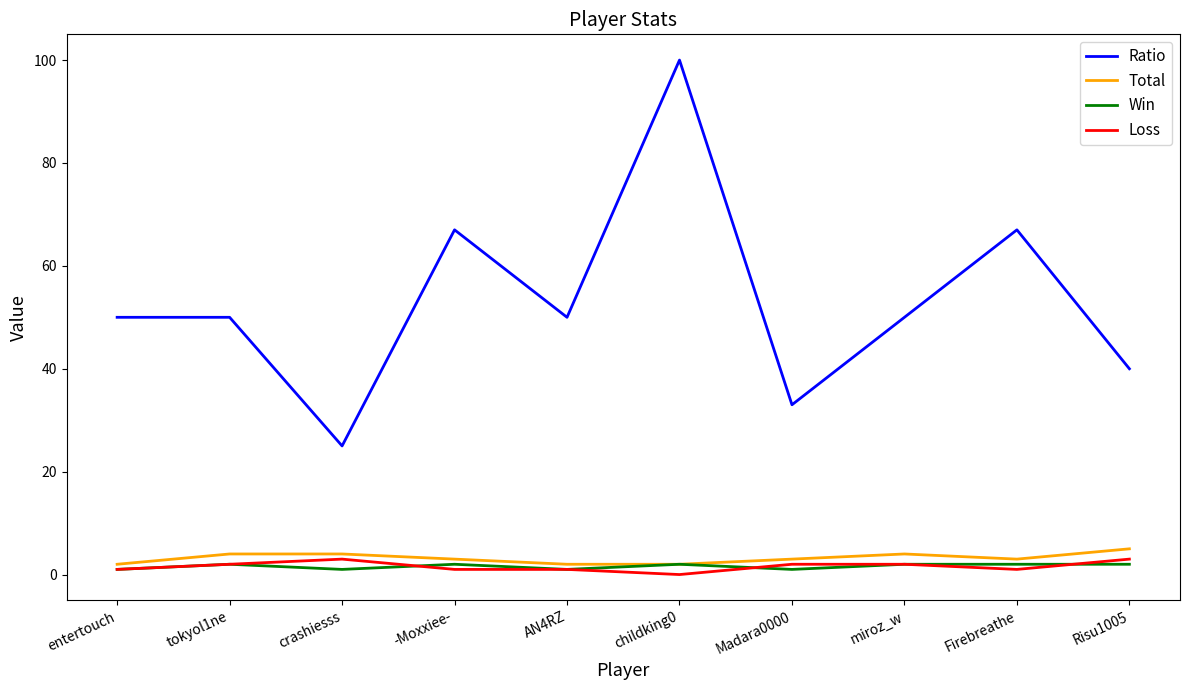

Does the chart have visible grid lines?

No